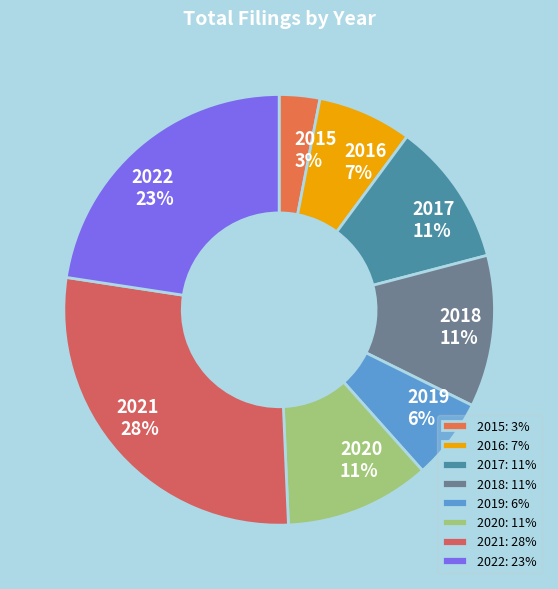

To the nearest percent, what is the combined percentage of 2018 and 2022?

34%